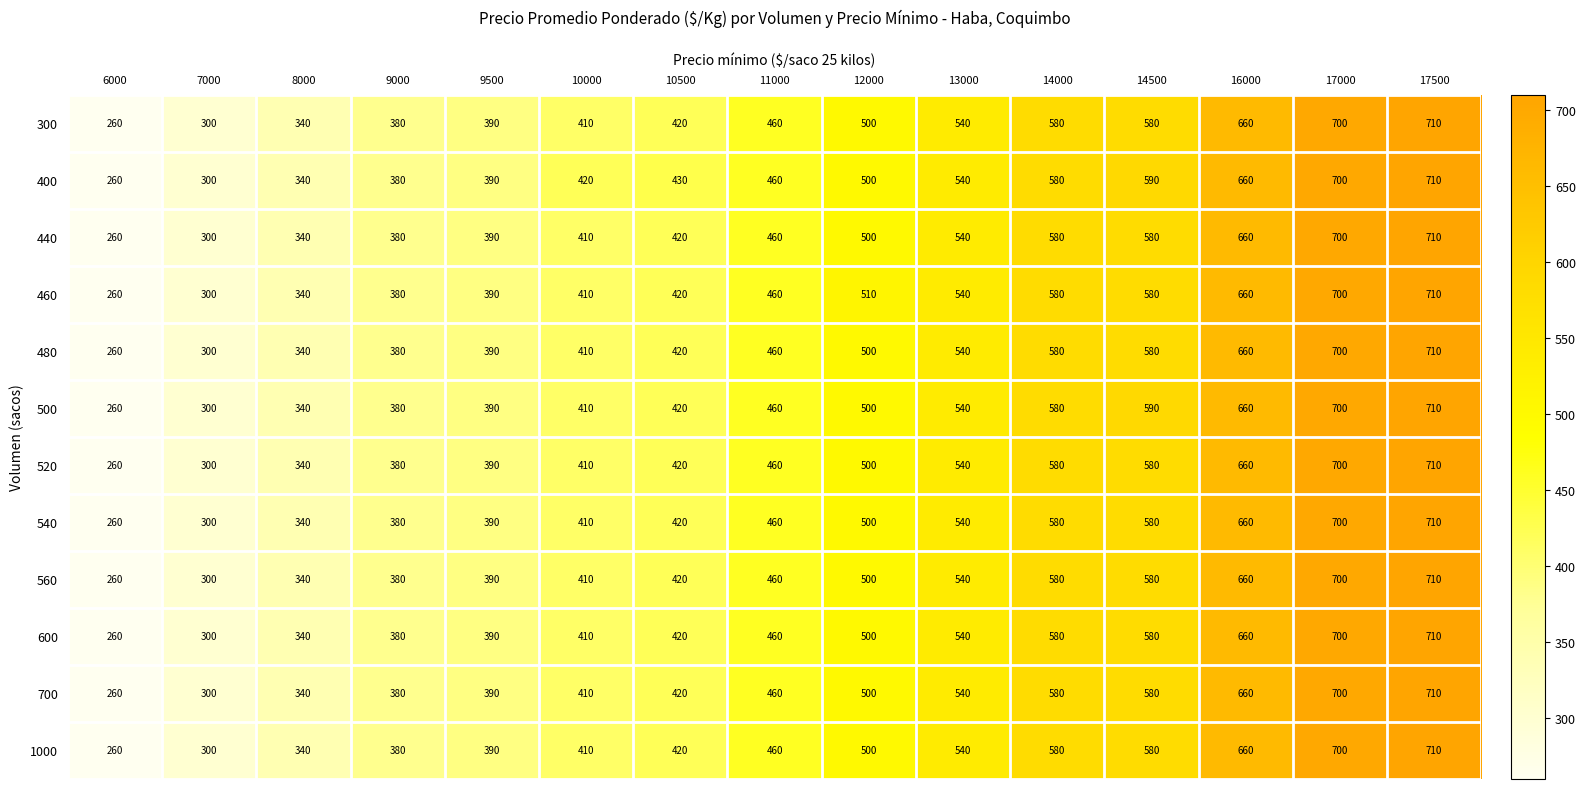

Read the 300 value at 6000, to the nearest 5.

260